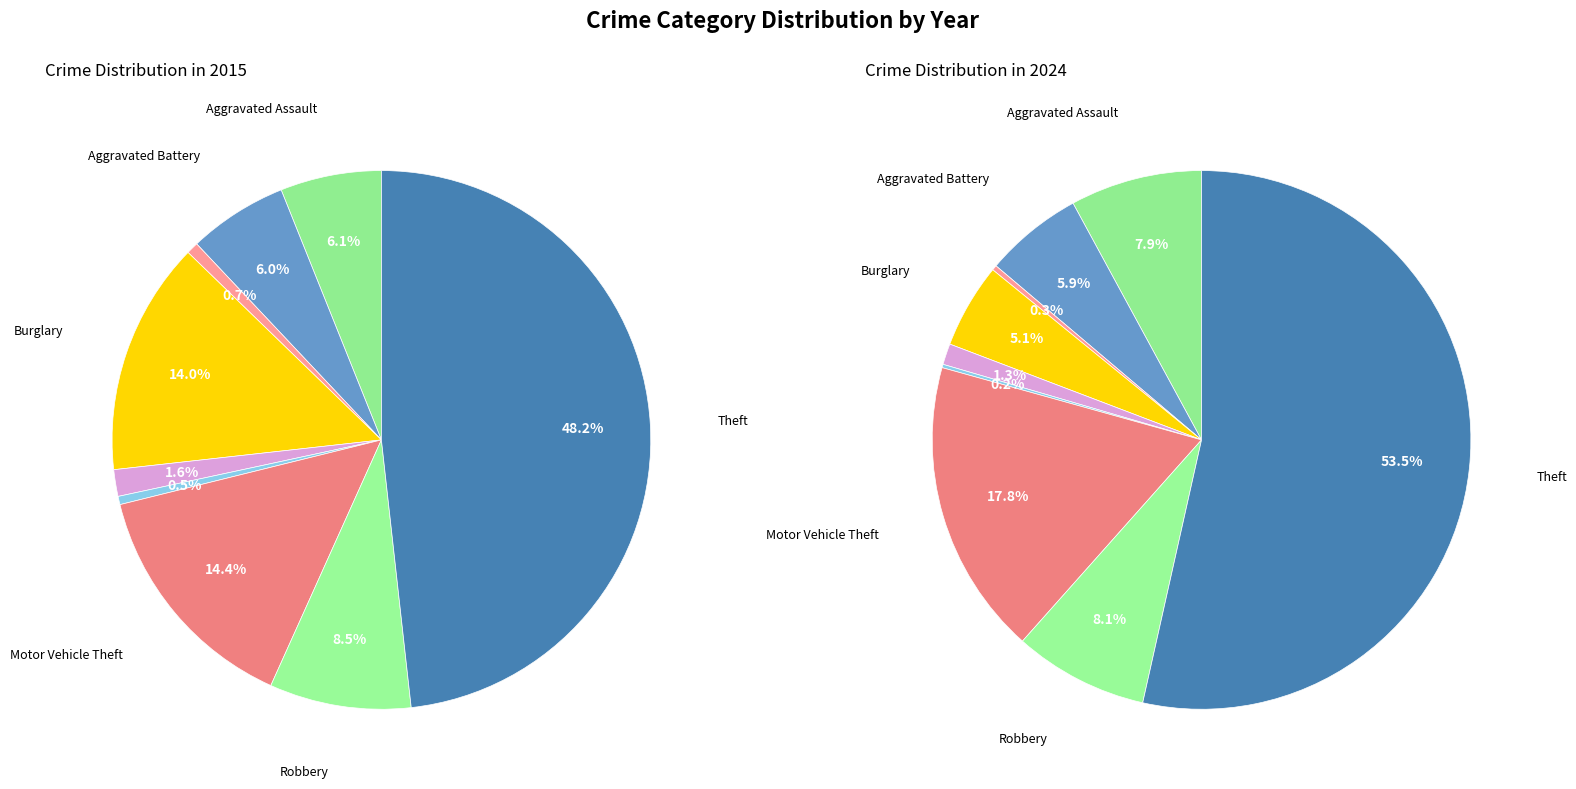

How many segments does this pie chart have?

9